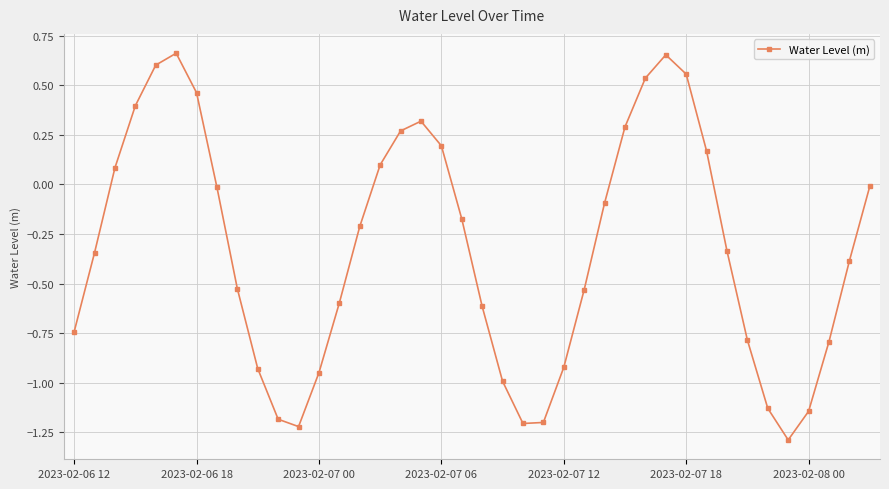

How many points are higher than both their immediate neighbors (excluding endpoints)?

3